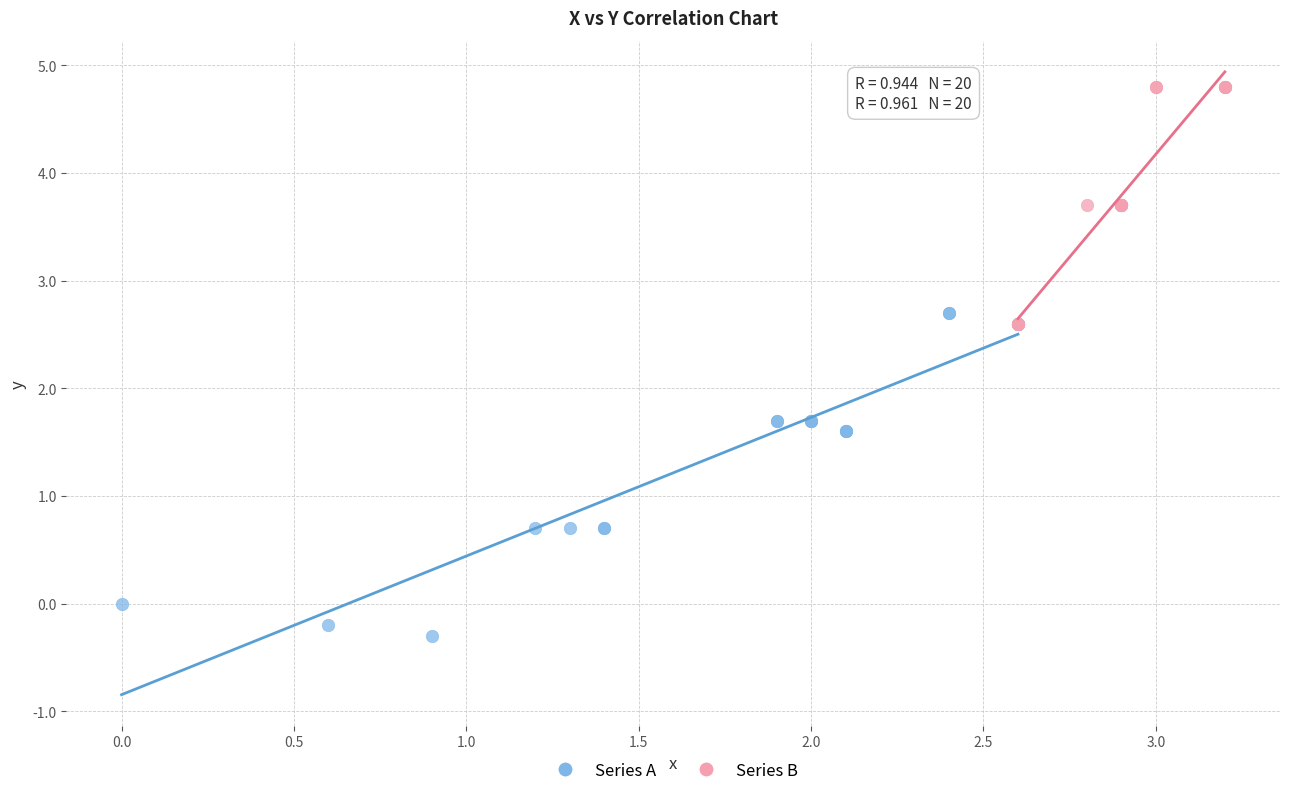

Which series has the largest Y range (max minus min)?

Series A